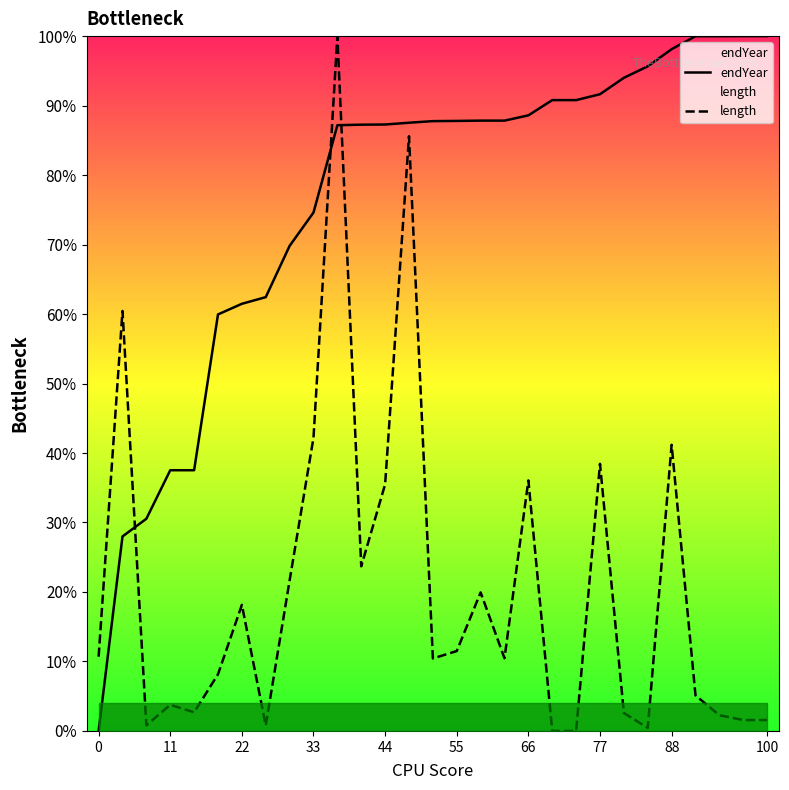

What are all the series names shown in the legend?

endYear, length